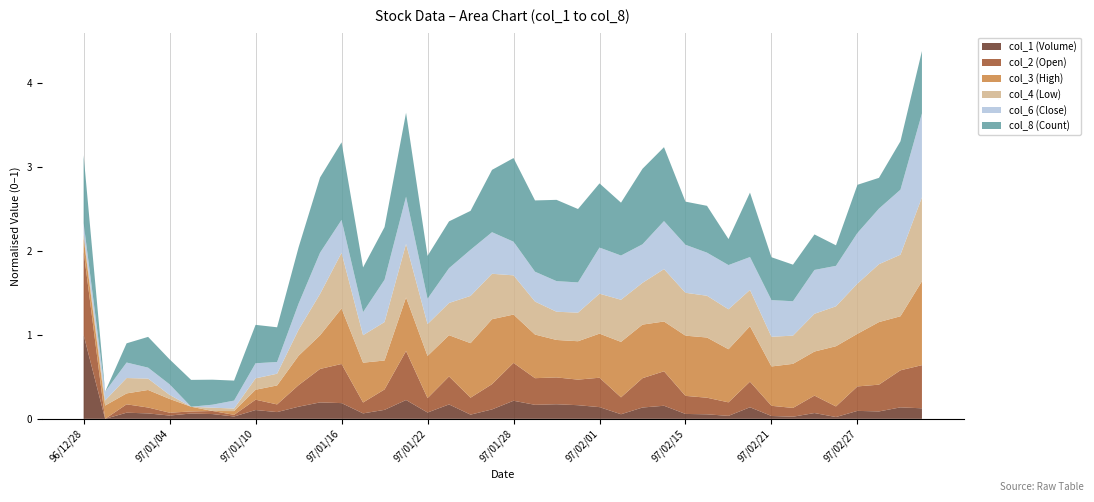

What is the maximum value for col_1 (Volume)?

1.0